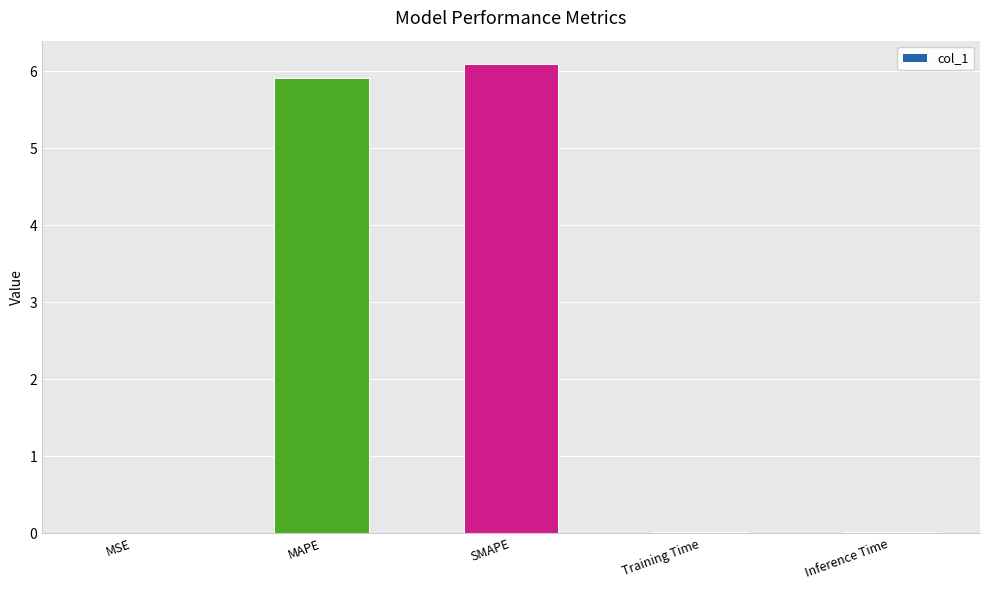

Which has a higher value, Inference Time or MAPE?

MAPE